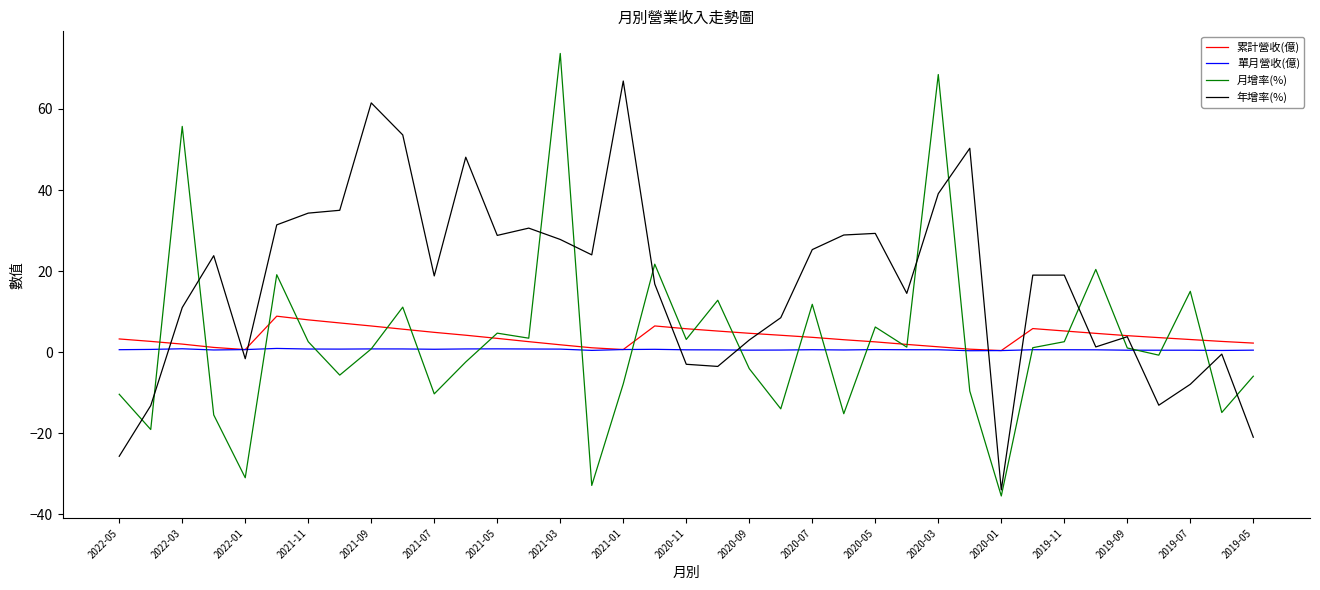

What is the maximum value shown in the chart?

73.7